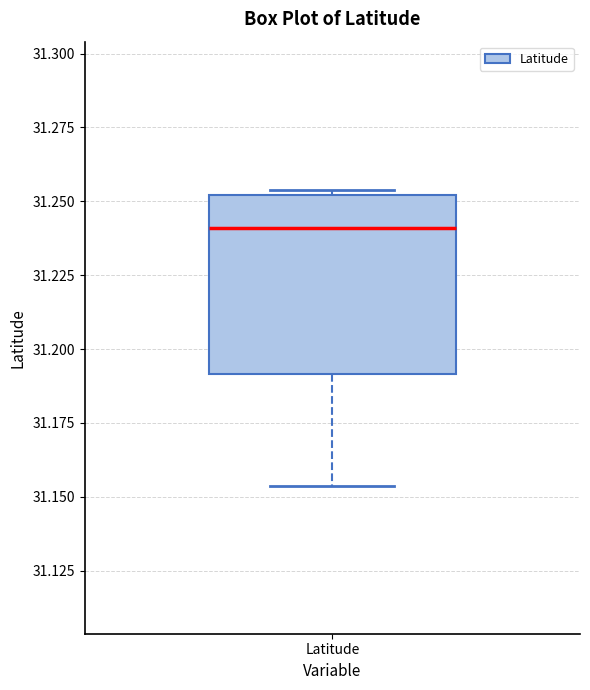

Where does the median line of the box for Latitude sit on the y-axis? The values are not printed on the chart, so give them approximately, as read against the axis.

31.240